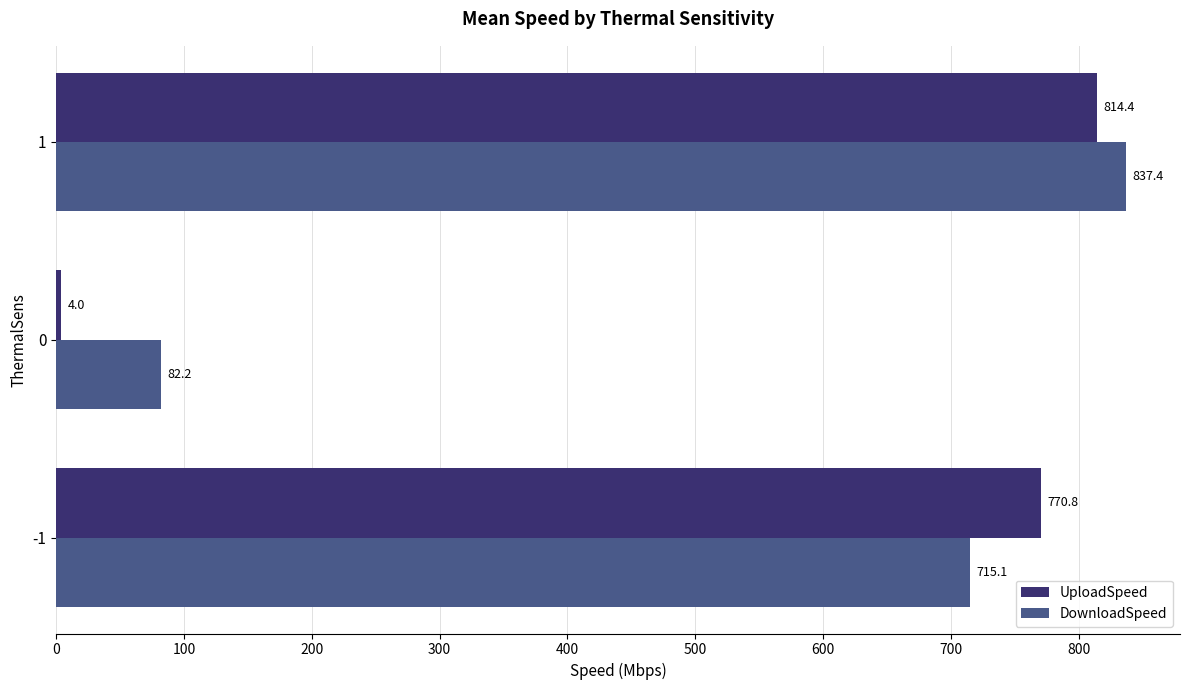

At which category is the sum across all series the highest?

1